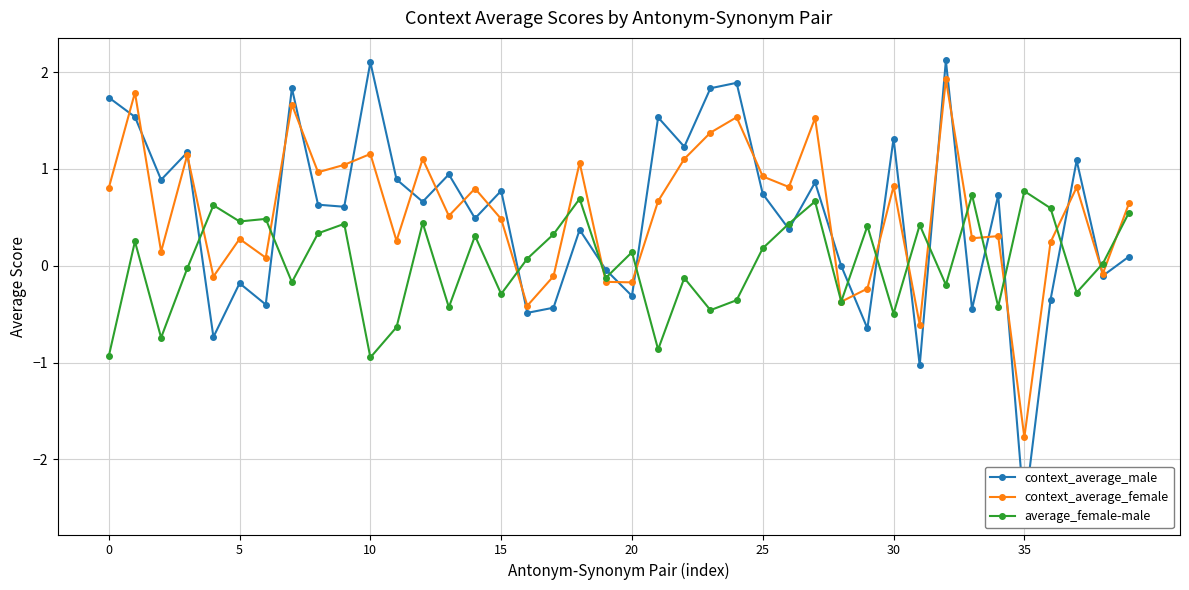

Which category has the lowest value in the context_average_female series?

35